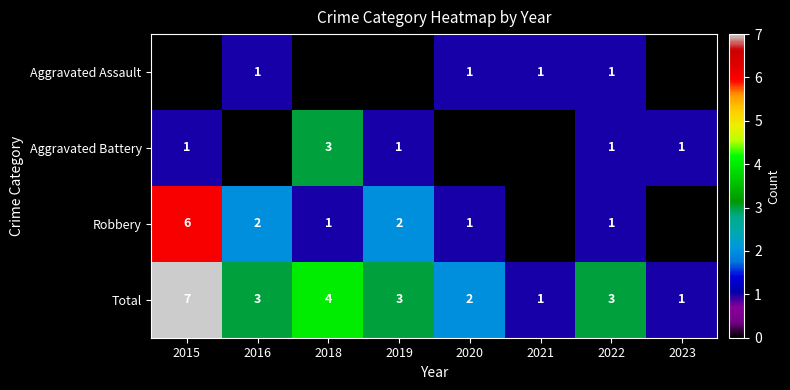

Is the value of Robbery at 2020 greater than the value of Total at 2016?

No